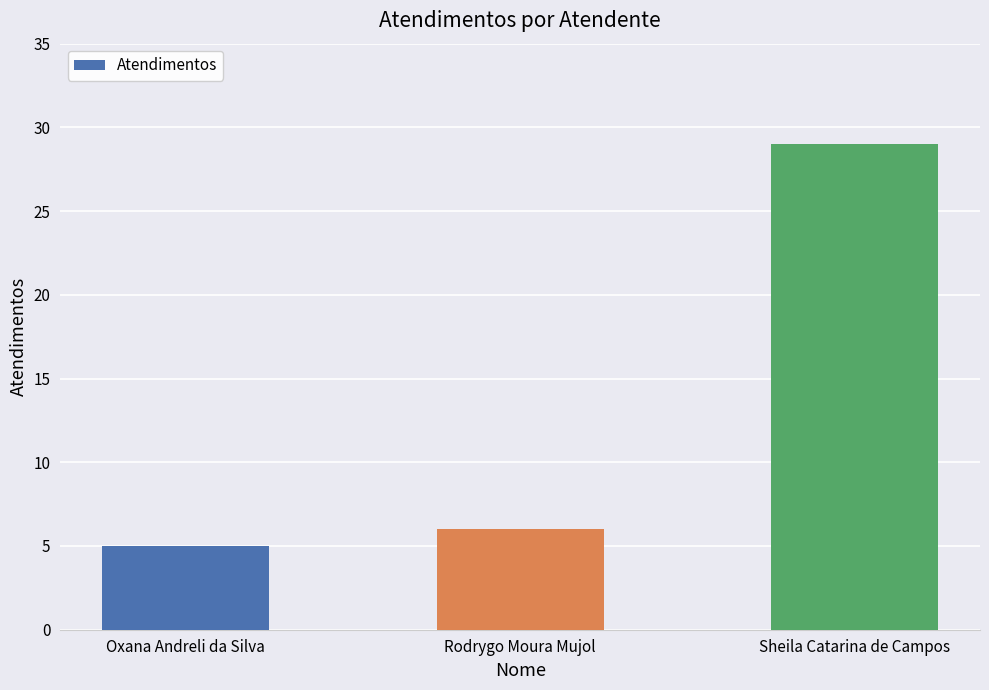

What is the average value?

13